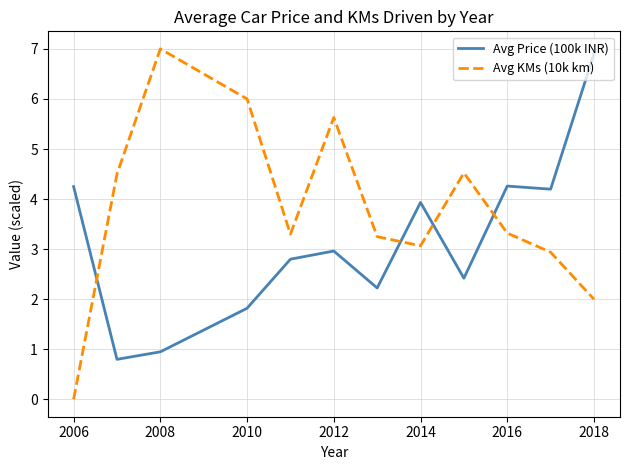

List the series in order of their overall mean, highest first.

Avg KMs (10k km), Avg Price (100k INR)